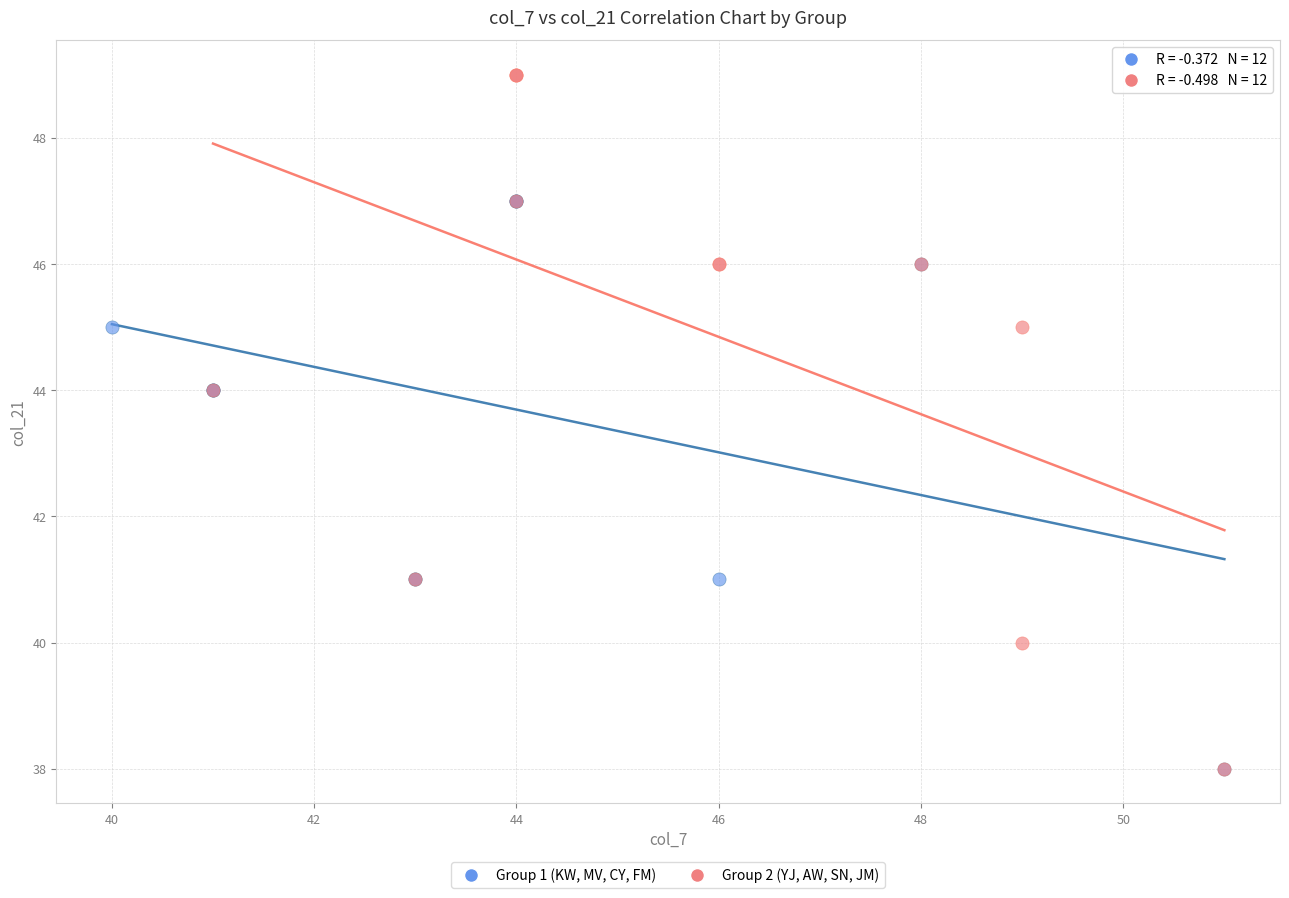

Which series contains the highest Y value?

Group 2 (YJ, AW, SN, JM)